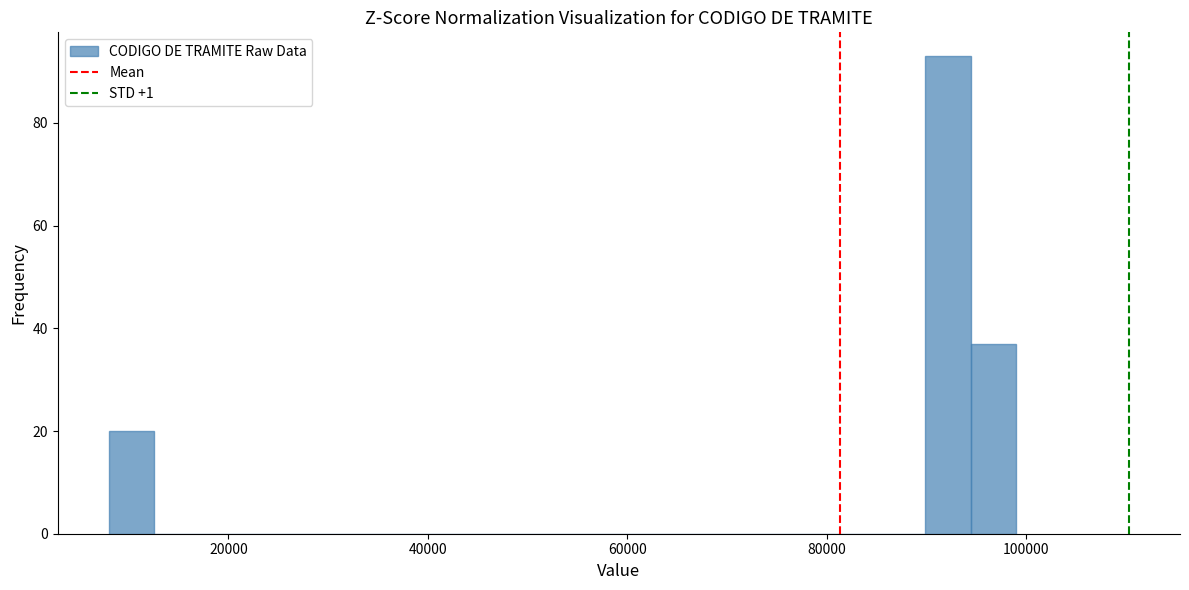

Around what value on the x-axis is the tallest bar? Give the approximate position of its centre, as read against the axis.

92000